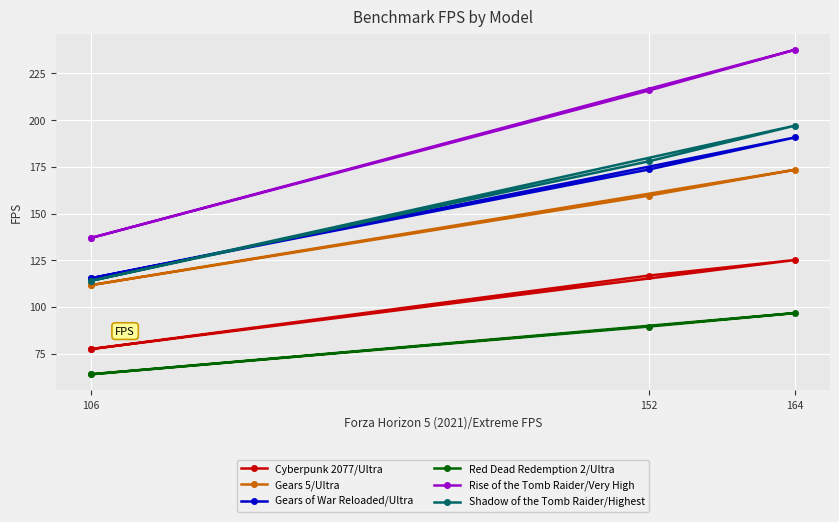

True or false: Gears 5/Ultra has a value of 77.8 at 106.

False